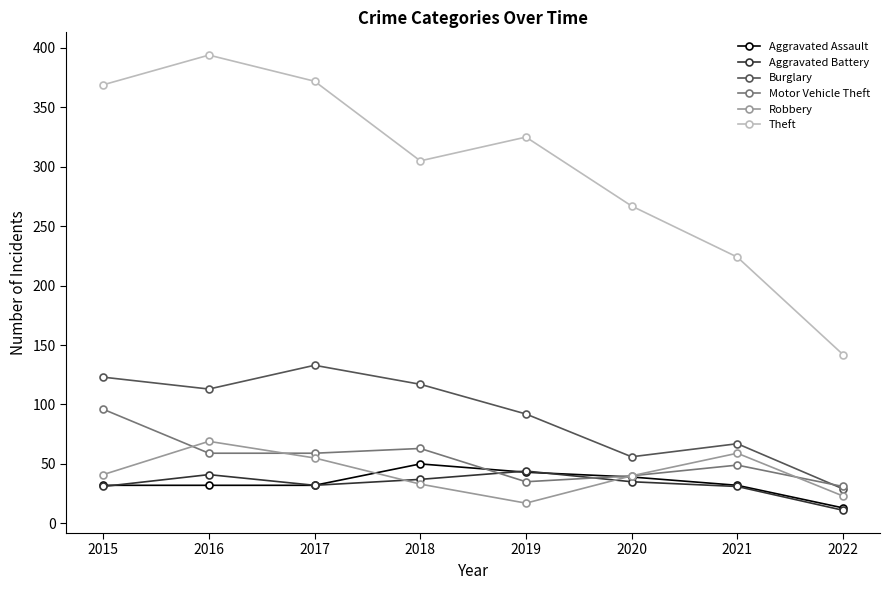

Where is the first local maximum for Theft?

2016